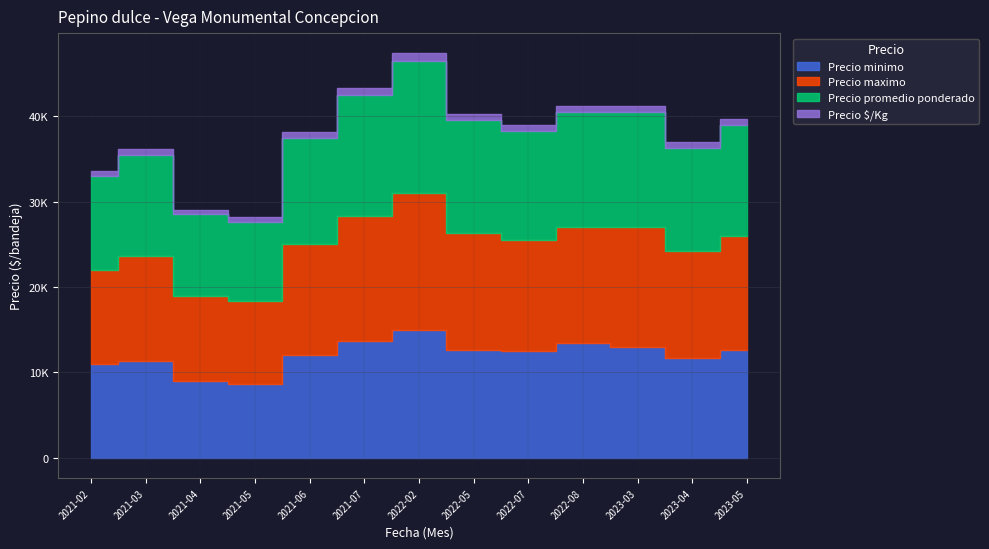

How many values in the Precio maximo series are below 13000?

5